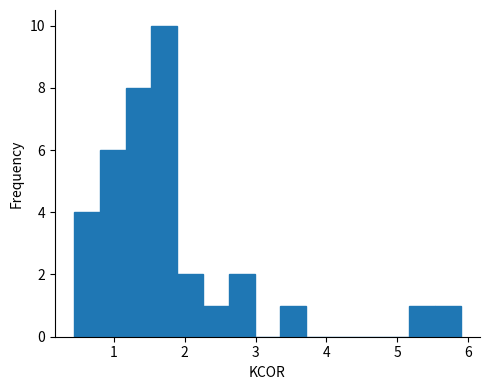

Around what value on the x-axis is the tallest bar? Give the approximate position of its centre, as read against the axis.

1.7